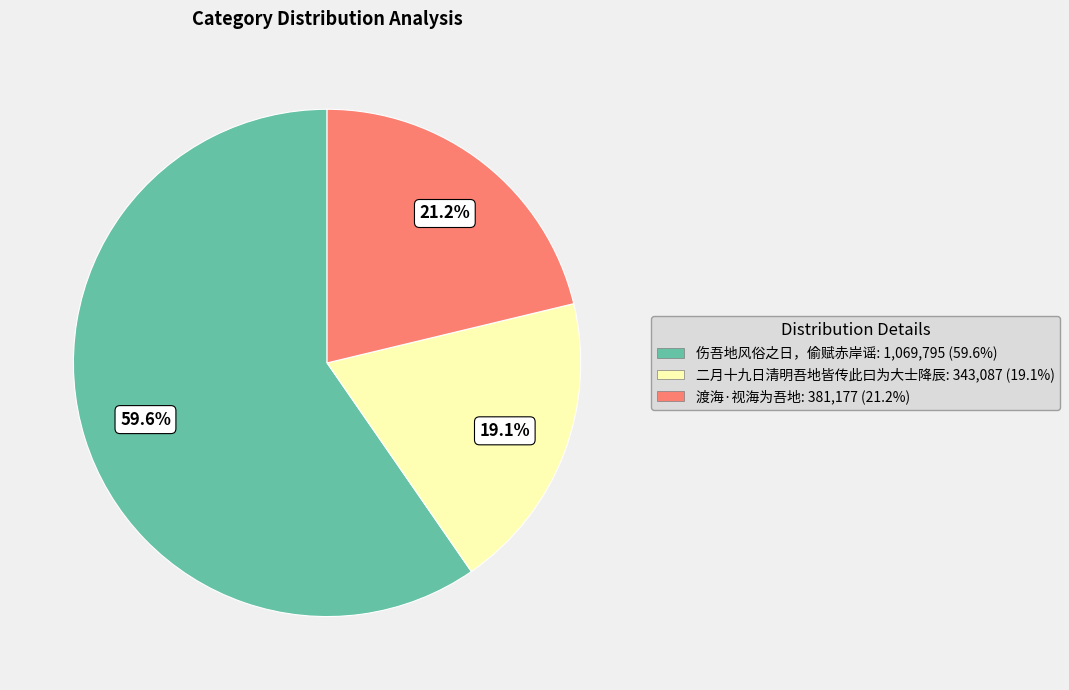

Is there any slice that represents more than half of the pie?

Yes